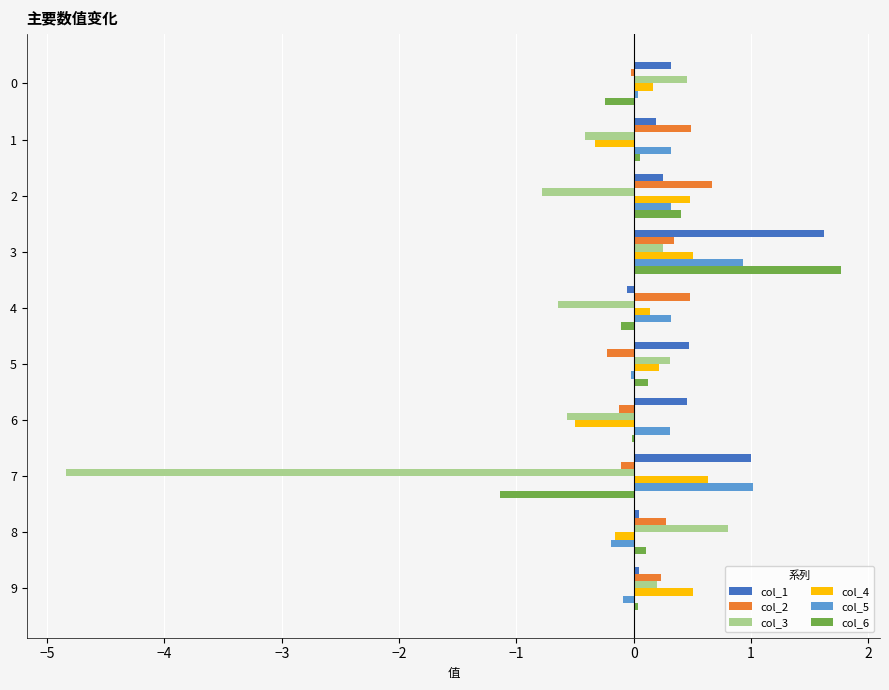

How many categories are shown in the chart?

10